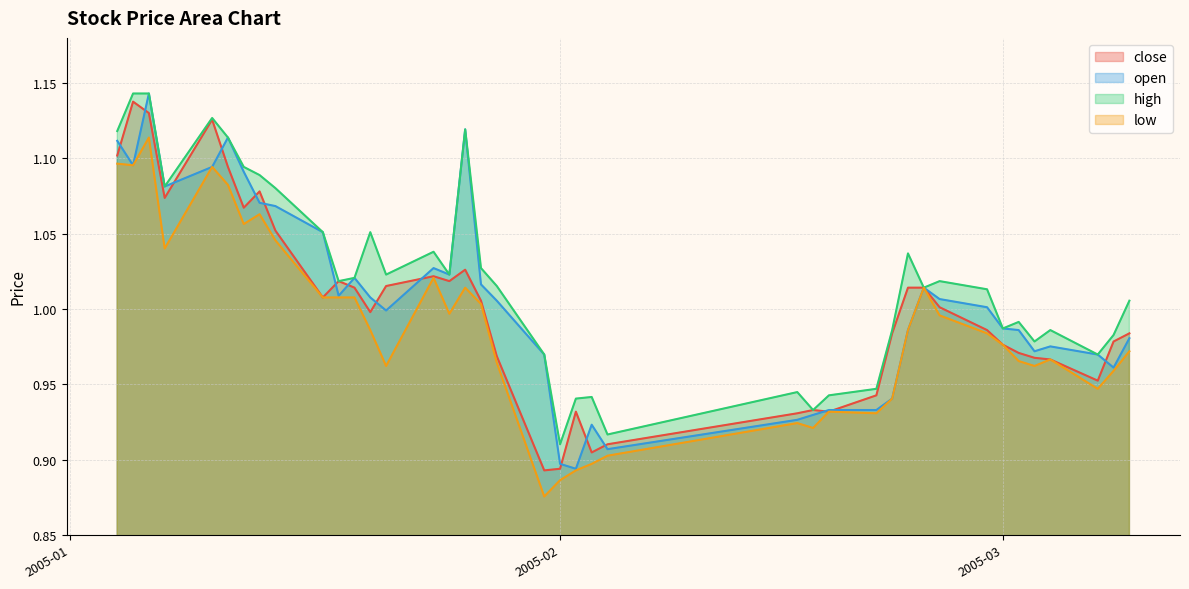

True or false: low and high intersect in this chart.

False